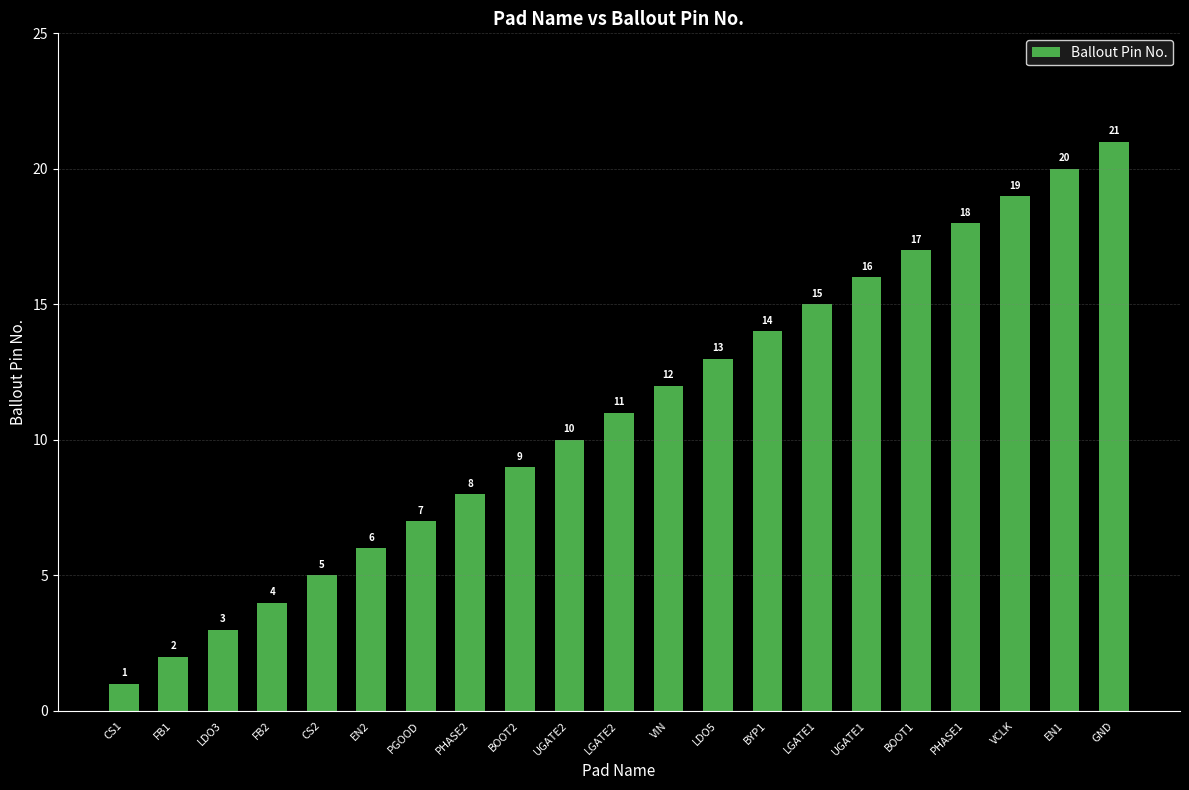

What is the approximate value at UGATE1, to the nearest 5?

15